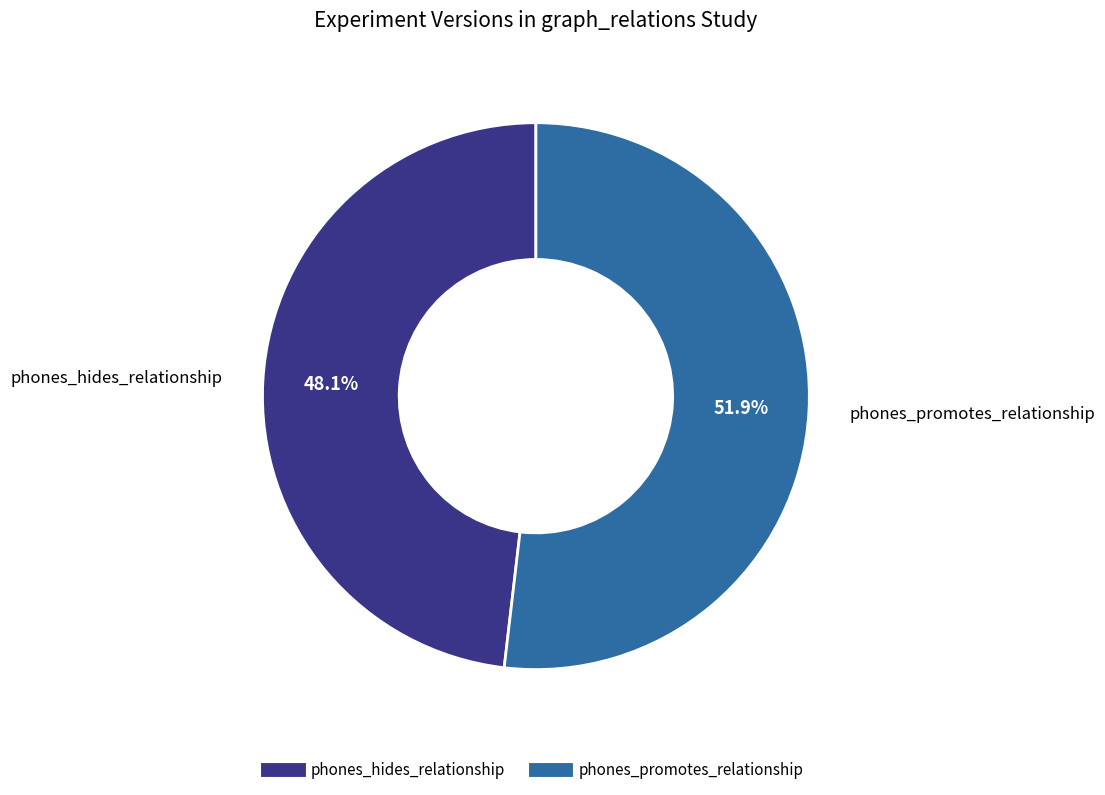

What is the largest slice in the pie chart?

phones_promotes_relationship